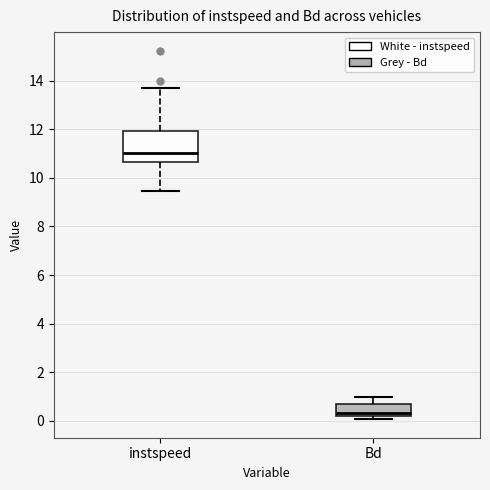

Which box is the tallest, from its lower edge to its upper edge?

instspeed